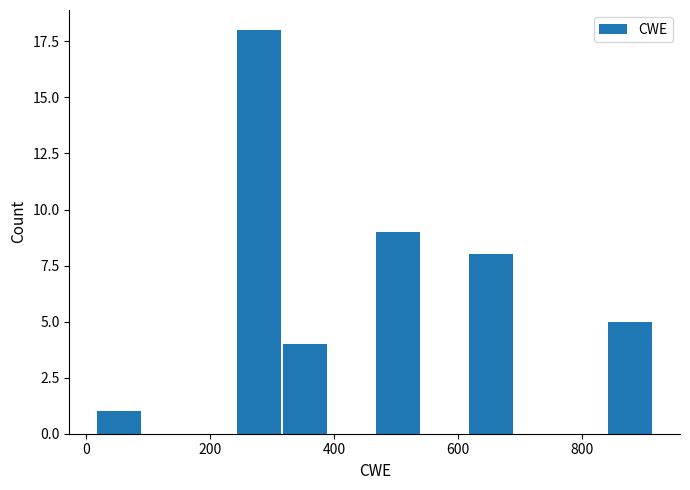

Around what value on the x-axis is the tallest bar? Give the approximate position of its centre, as read against the axis.

280